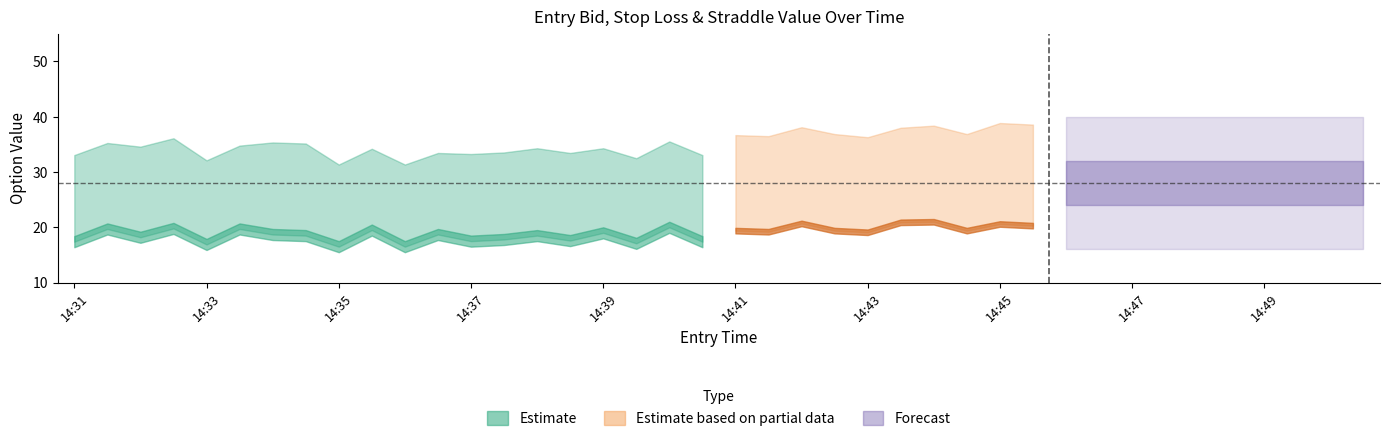

What is the total value across all series at 14:37?

90.8